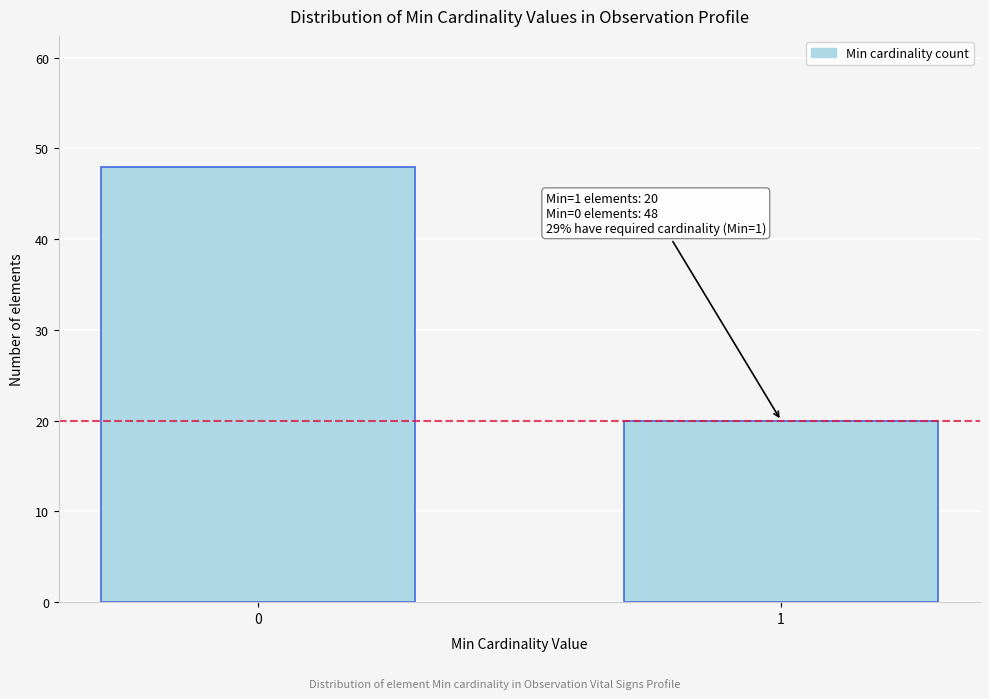

Reading left to right, list all the values displayed in this chart.

0=48	1=20